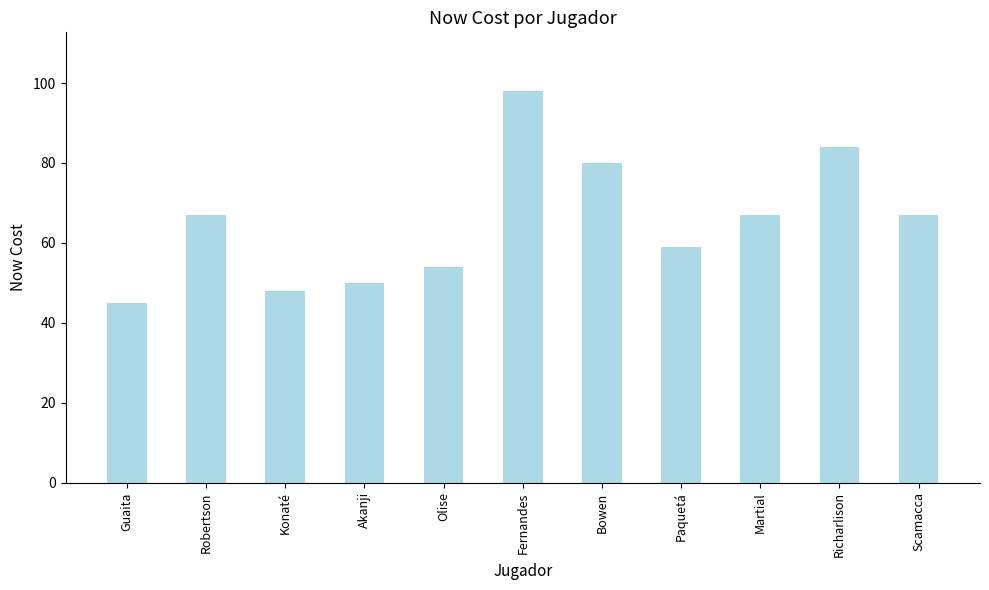

Which has a higher value, Akanji or Olise?

Olise